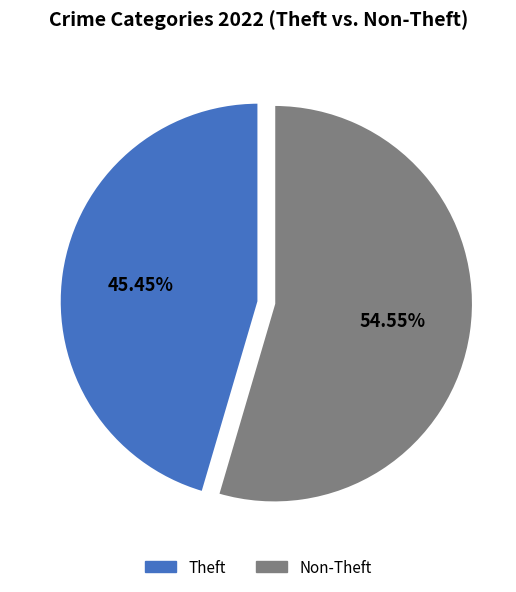

Does any single category account for the majority?

Yes